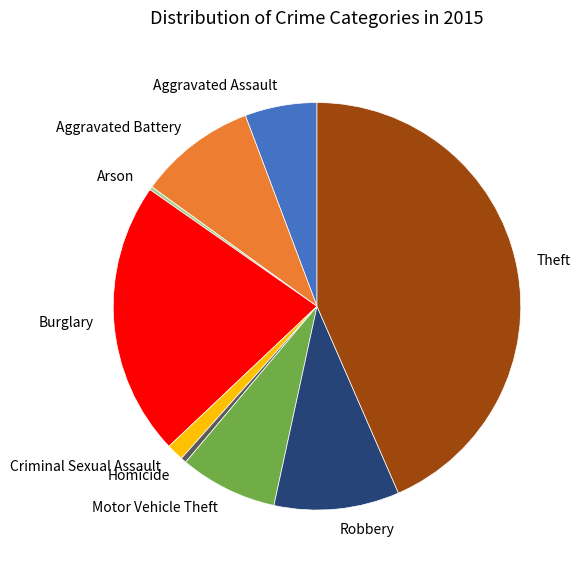

Is there a majority slice in this chart?

No